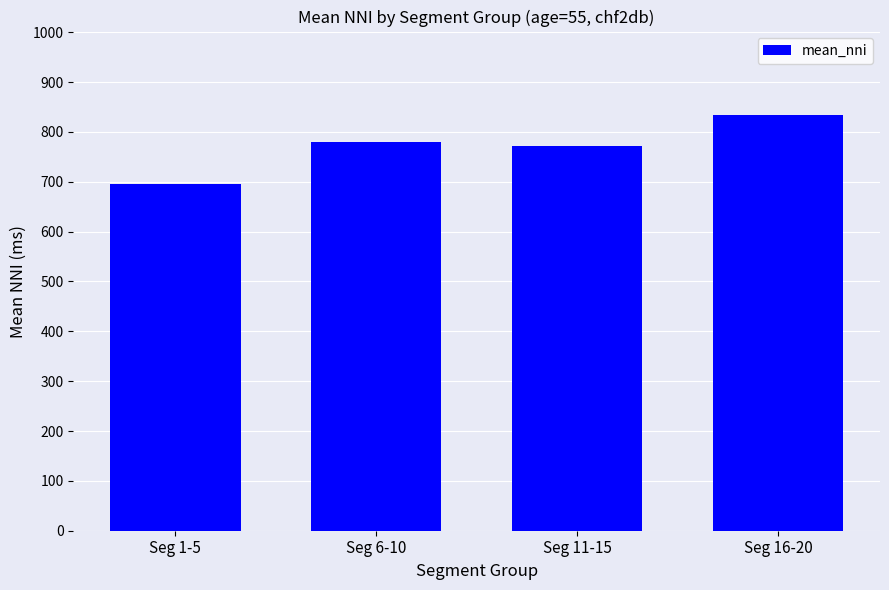

How many bars are there in total?

4